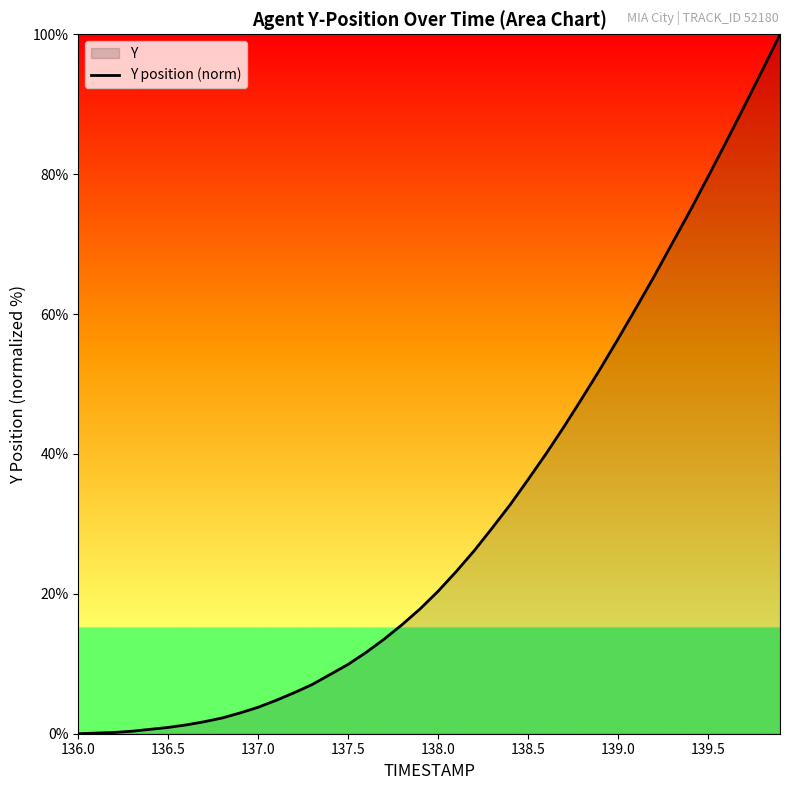

Reading right to left, what are all the values shown in this chart?

100.0	94.8	89.6	84.6	79.6	74.8	70.1	65.4	60.9	56.4	52.1	48.0	43.9	40.0	36.3	32.7	29.4	26.1	23.2	20.4	17.9	15.6	13.5	11.6	9.9	8.5	7.0	5.9	4.8	3.8	3.0	2.3	1.7	1.3	0.9	0.6	0.4	0.2	0.1	0.0